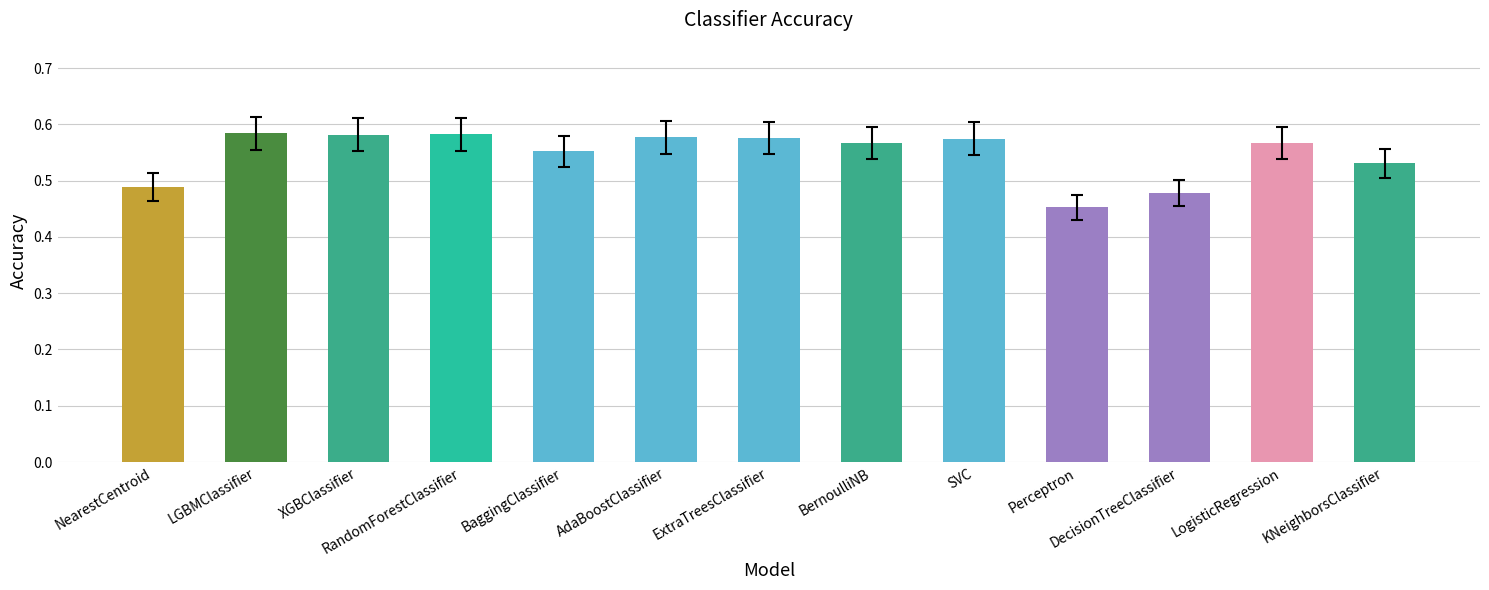

How many bars are there in total?

13